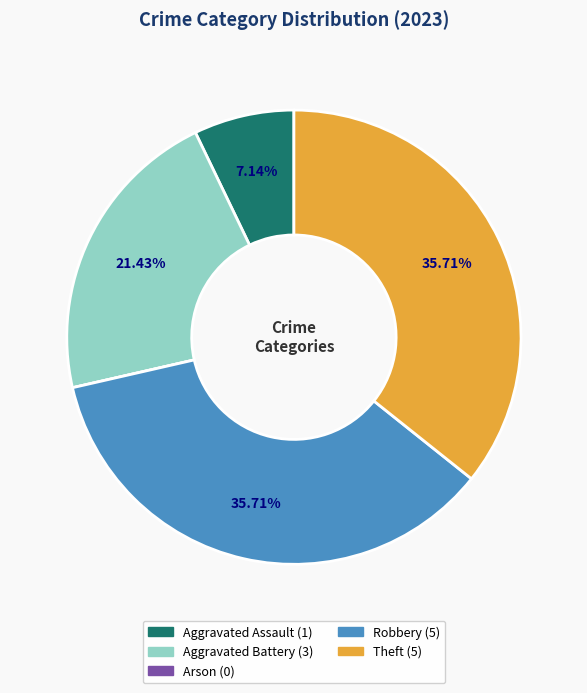

Does Theft represent more than half of the total?

No